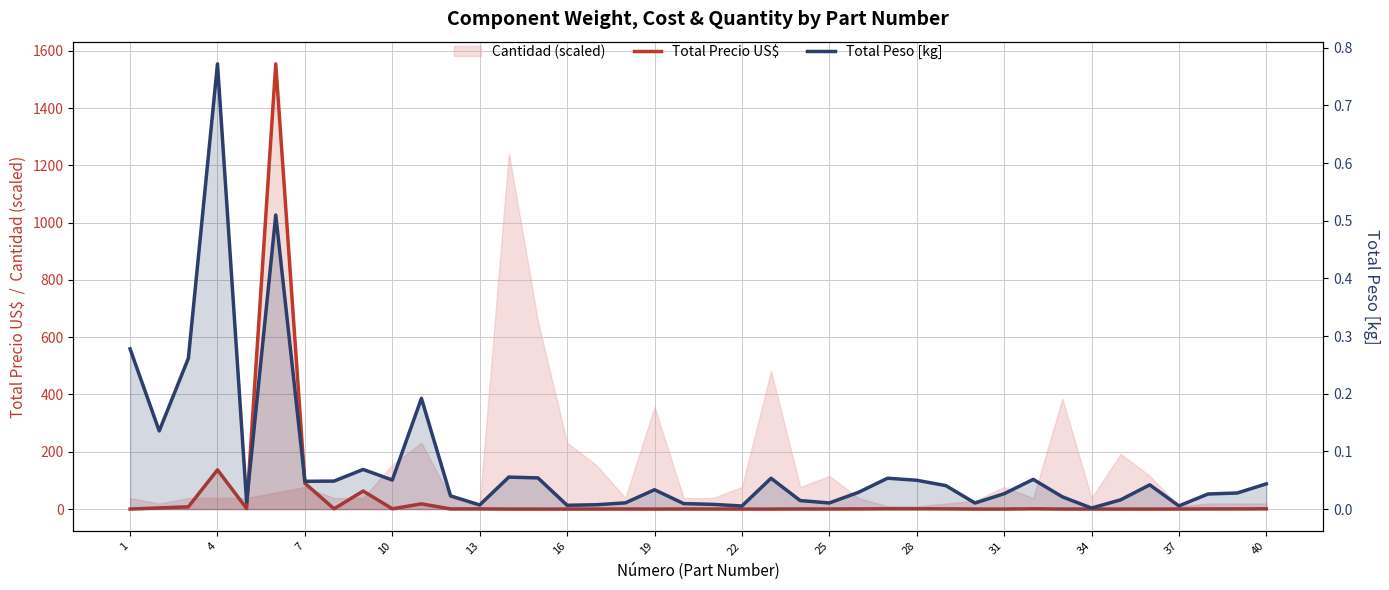

Which series has the widest spread of values?

Total Precio US$